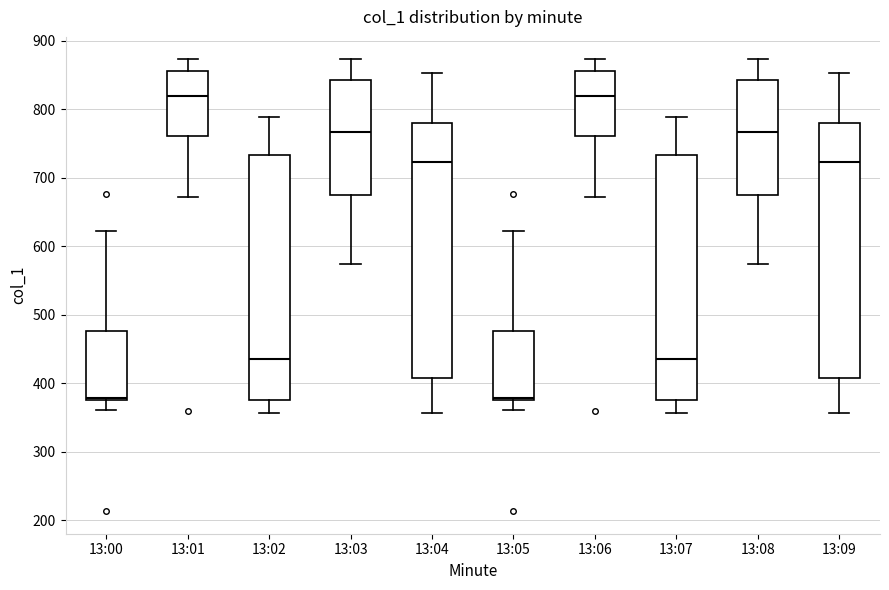

Reading left to right, transcribe this box plot: for each box, give where its median line is, the range the box spans, and where its two whiskers end, as read against the y-axis. The values are not printed on the chart, so give them approximately, as read against the axis.

13:00: median 380, box 380 to 480, whiskers 360 to 620
13:01: median 820, box 760 to 860, whiskers 670 to 870
13:02: median 440, box 380 to 730, whiskers 360 to 790
13:03: median 770, box 670 to 840, whiskers 570 to 870
13:04: median 720, box 410 to 780, whiskers 360 to 850
13:05: median 380, box 380 to 480, whiskers 360 to 620
13:06: median 820, box 760 to 860, whiskers 670 to 870
13:07: median 440, box 380 to 730, whiskers 360 to 790
13:08: median 770, box 670 to 840, whiskers 570 to 870
13:09: median 720, box 410 to 780, whiskers 360 to 850